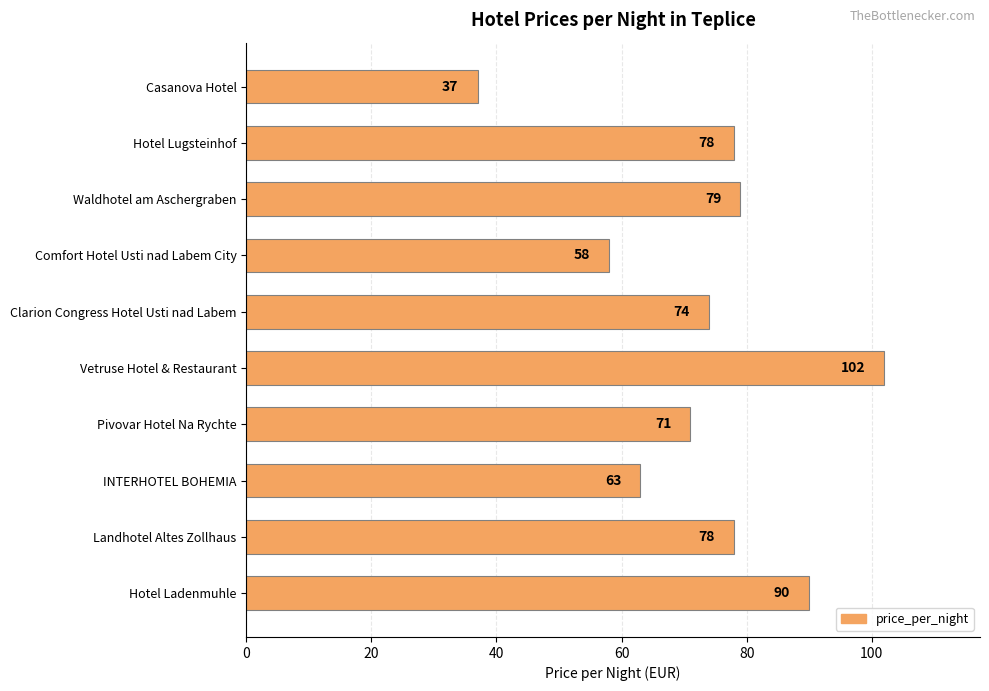

Reading bottom to top, transcribe all the data shown in this chart.

Hotel Ladenmuhle=90	Landhotel Altes Zollhaus=78	INTERHOTEL BOHEMIA=63	Pivovar Hotel Na Rychte=71	Vetruse Hotel & Restaurant=102	Clarion Congress Hotel Usti nad Labem=74	Comfort Hotel Usti nad Labem City=58	Waldhotel am Aschergraben=79	Hotel Lugsteinhof=78	Casanova Hotel=37